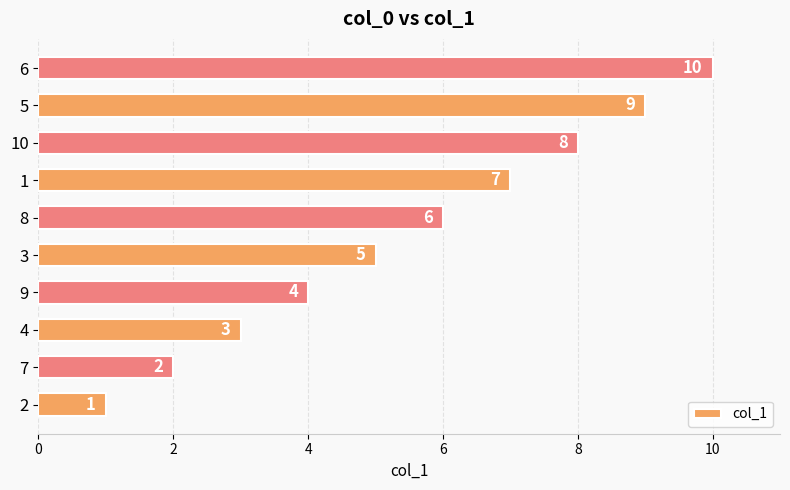

What is the difference between the values at 7 and 10?

6